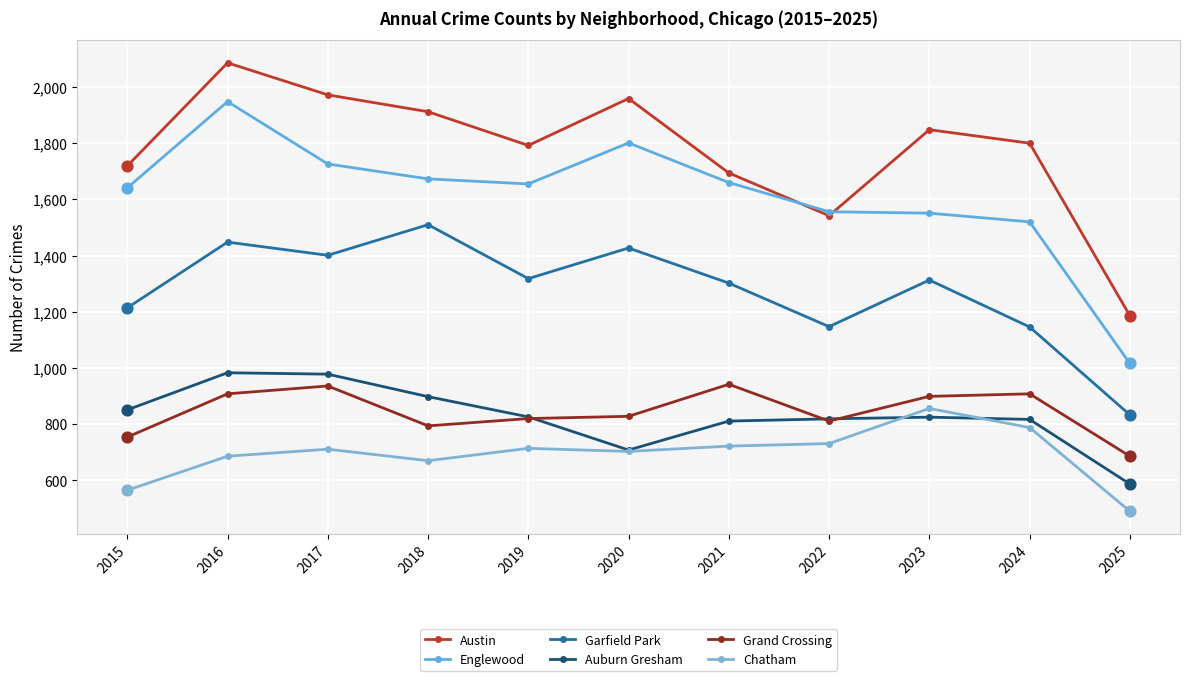

What are all the series names shown in the legend?

Austin, Englewood, Garfield Park, Auburn Gresham, Grand Crossing, Chatham